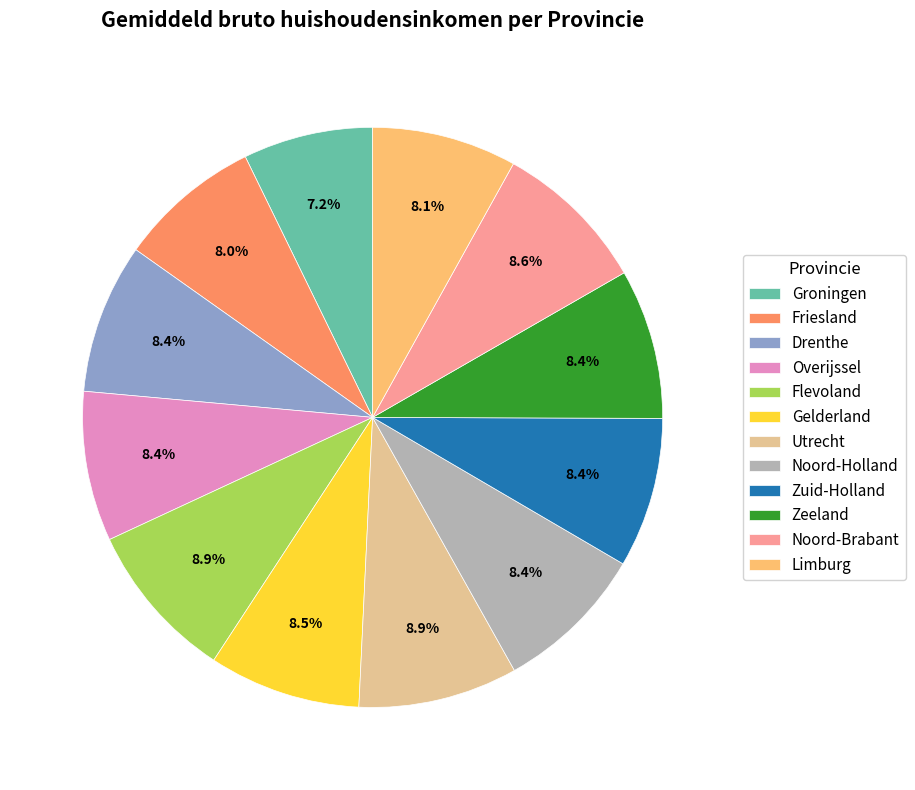

Which slice is the smallest?

Groningen